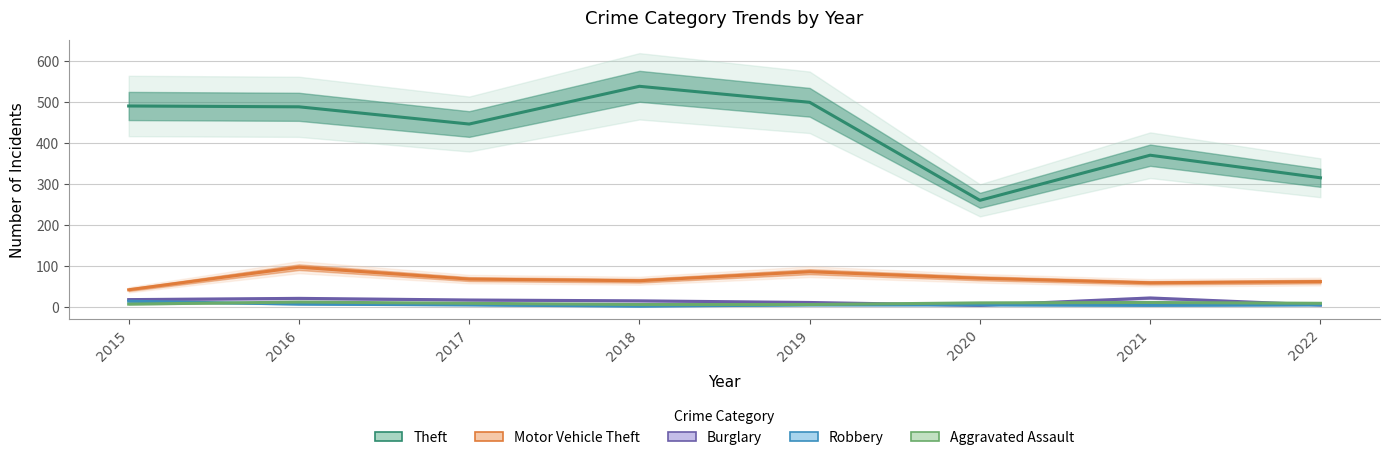

What is the sum of all Theft values?

3414